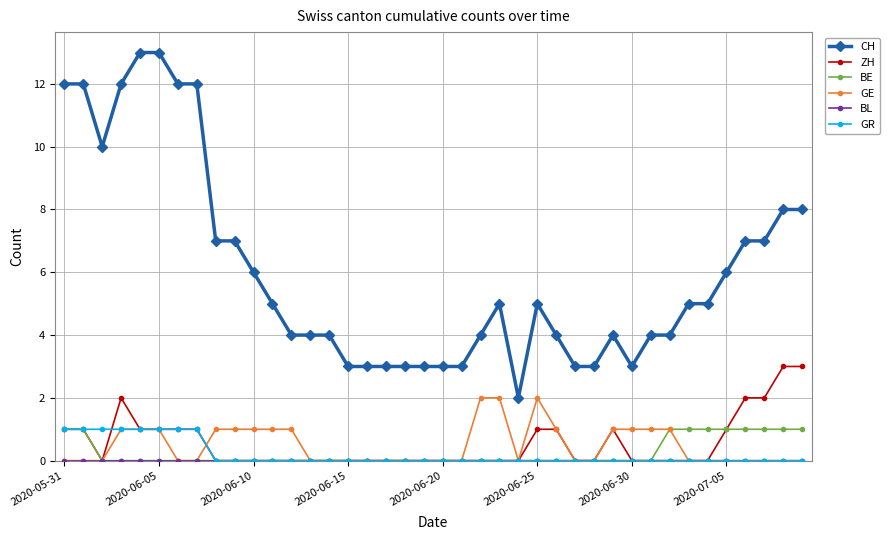

Which series has the largest total across all categories?

CH